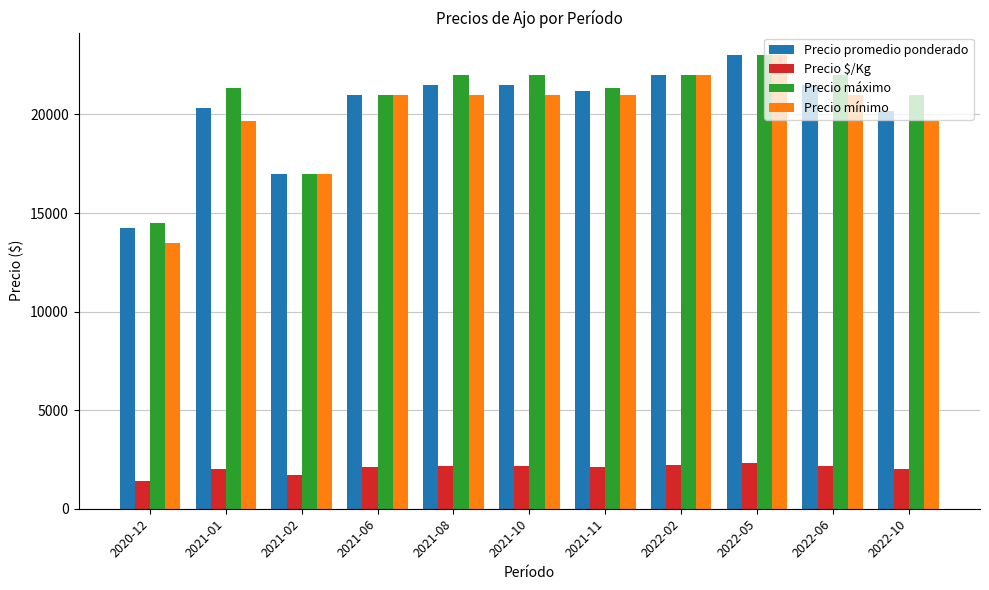

At which label is Precio máximo closest to 18750?

2021-02